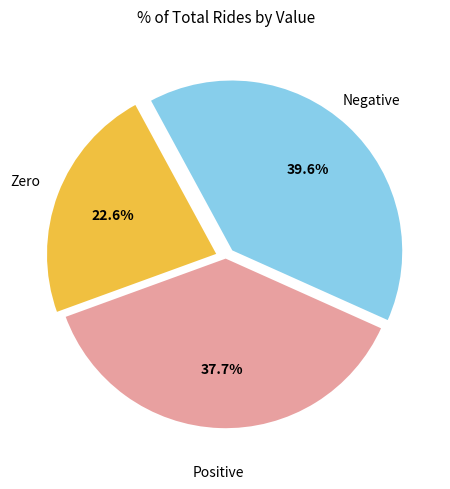

Does any single category account for the majority?

No